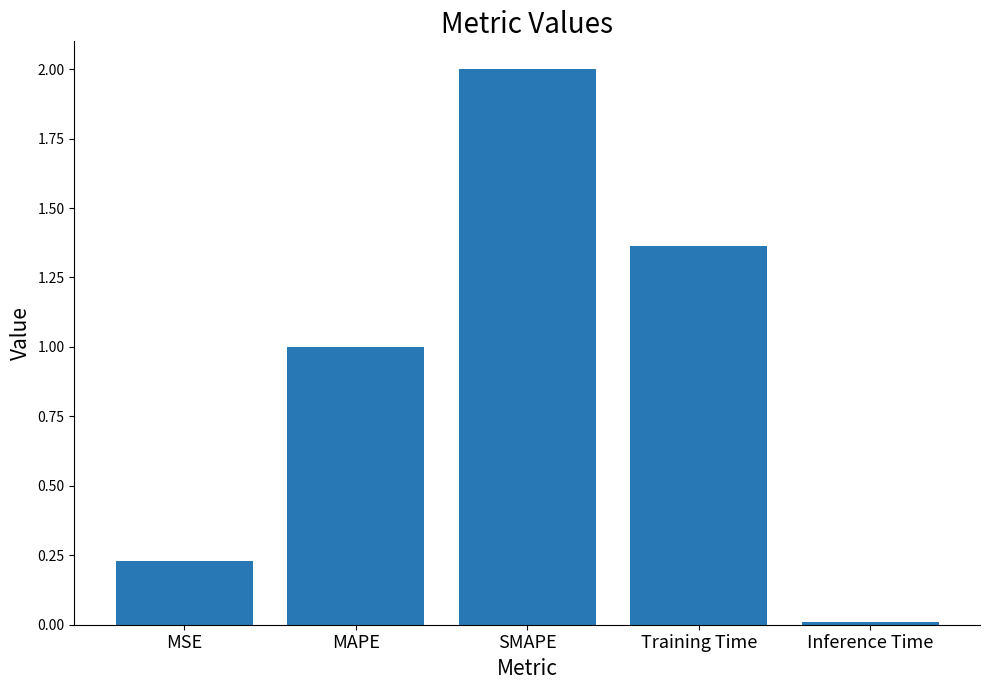

What is the sum of the values at MAPE and Training Time?

2.4